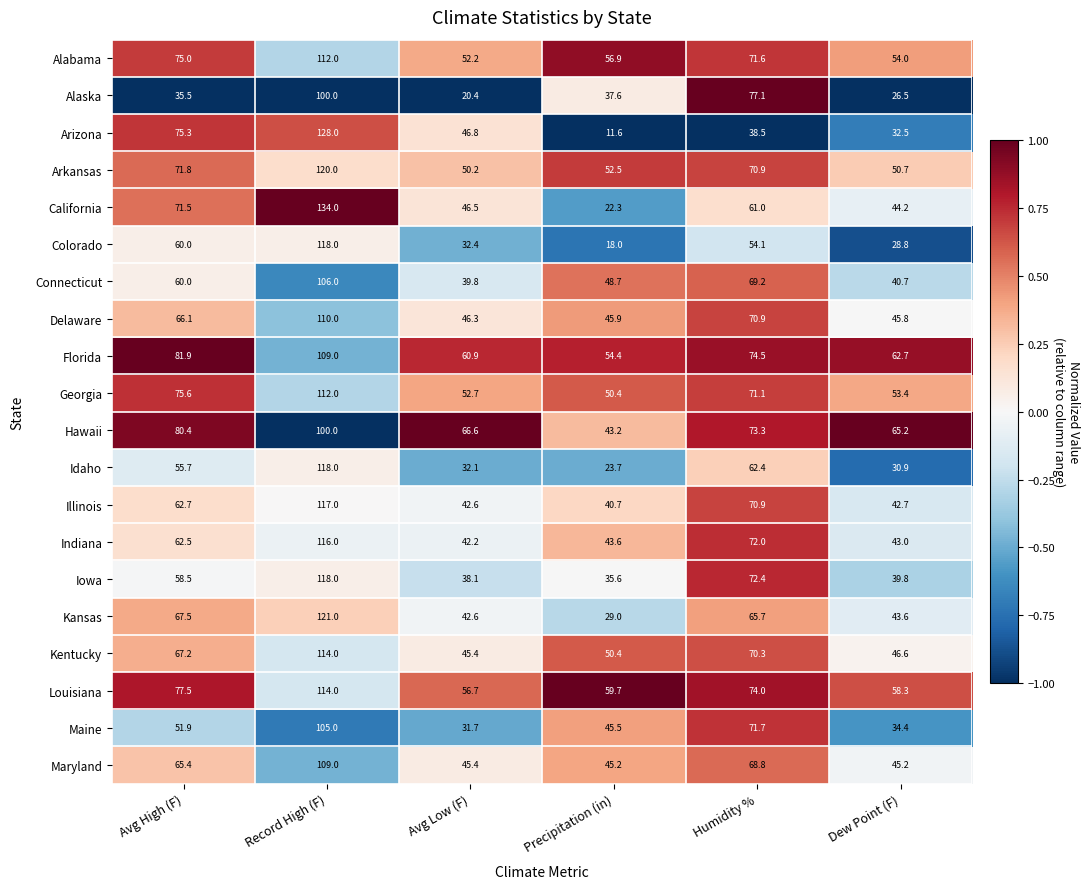

What is the lowest value of the Alaska series?

20.4